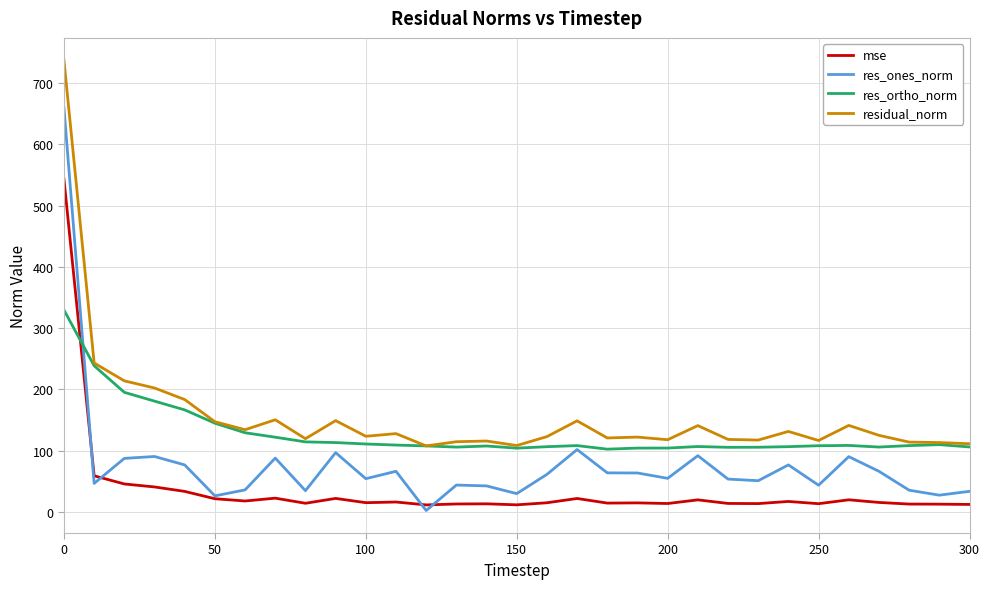

Rank the series by their maximum value, from lowest to highest.

res_ortho_norm, mse, res_ones_norm, residual_norm